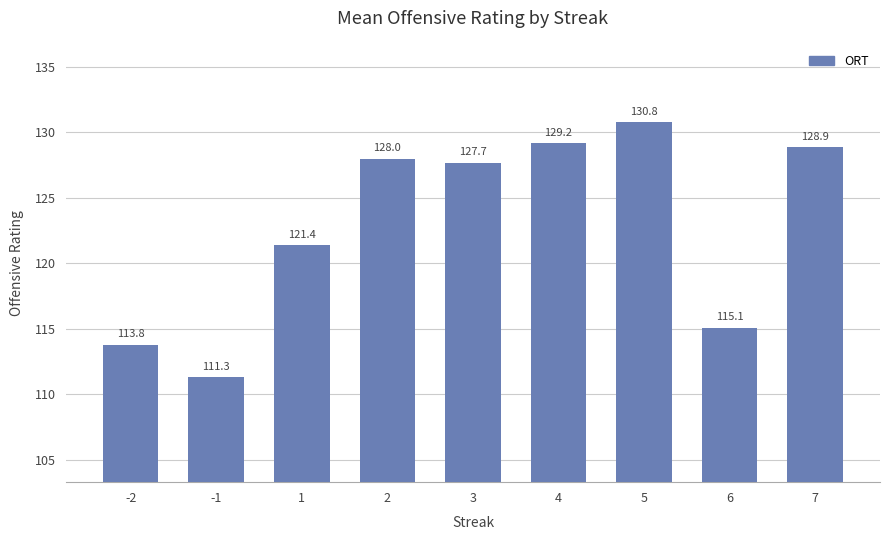

Approximately how many times larger is the value at 1 compared to -1?

1.1